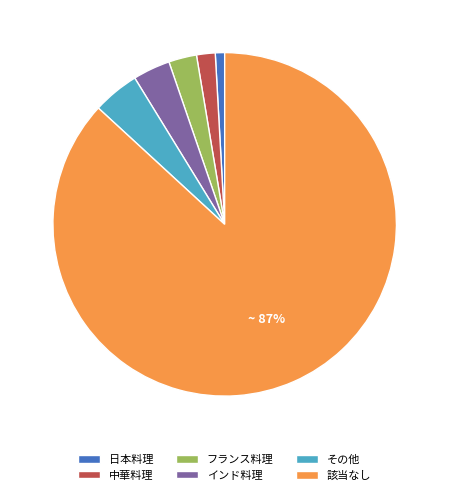

The フランス料理 slice represents 15% of the pie. True or false?

False